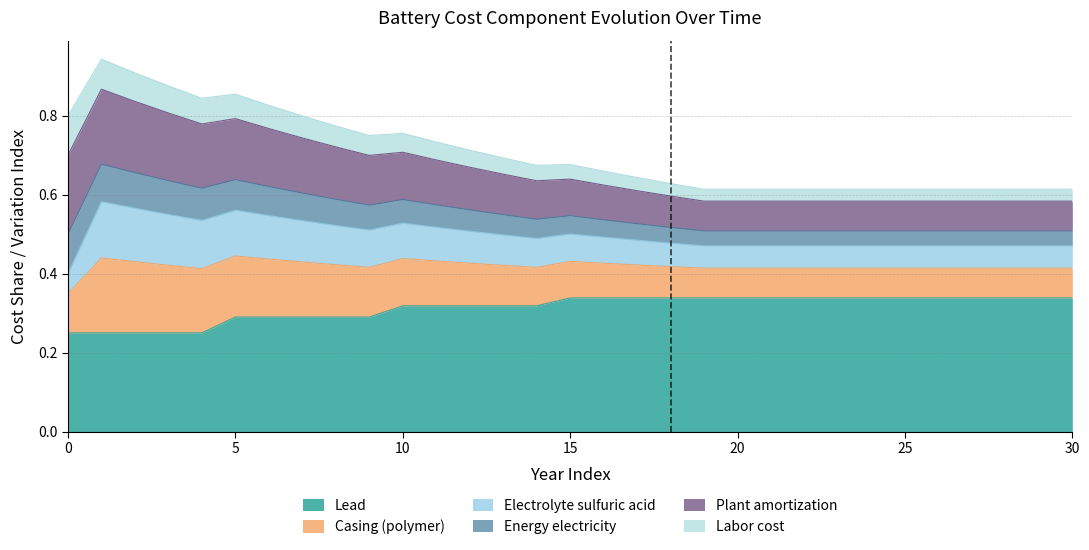

True or false: Casing (polymer) and Lead cross at least once.

False